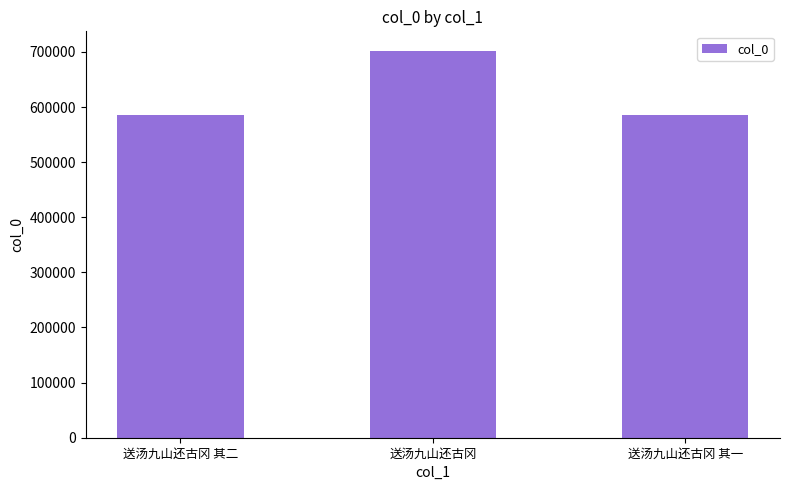

What is the greatest value displayed?

702185